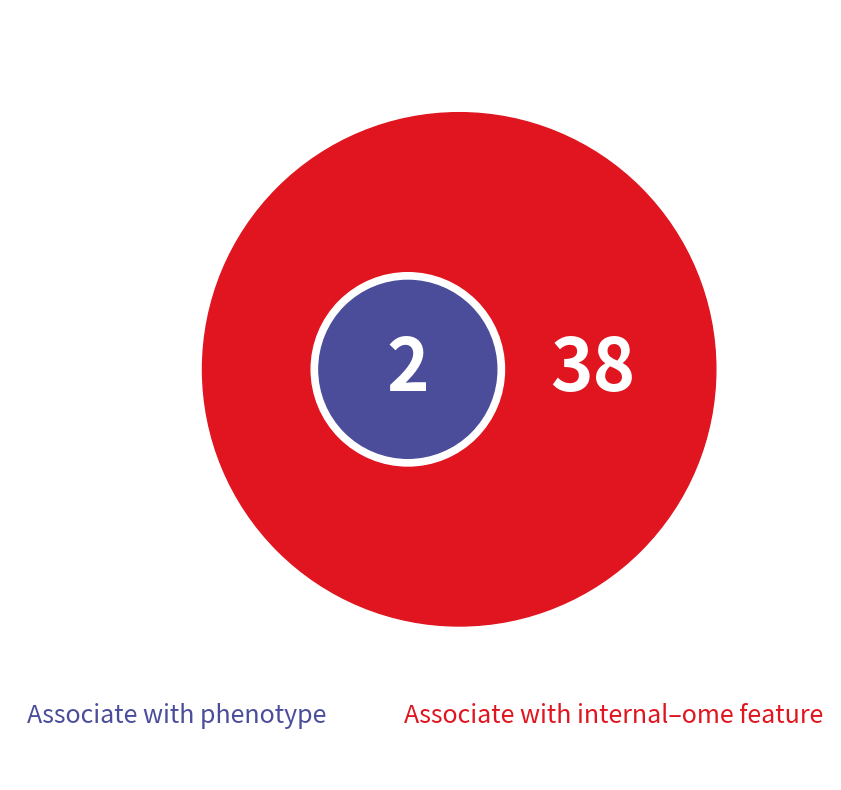

Is it true that i is 5% of the pie?

True